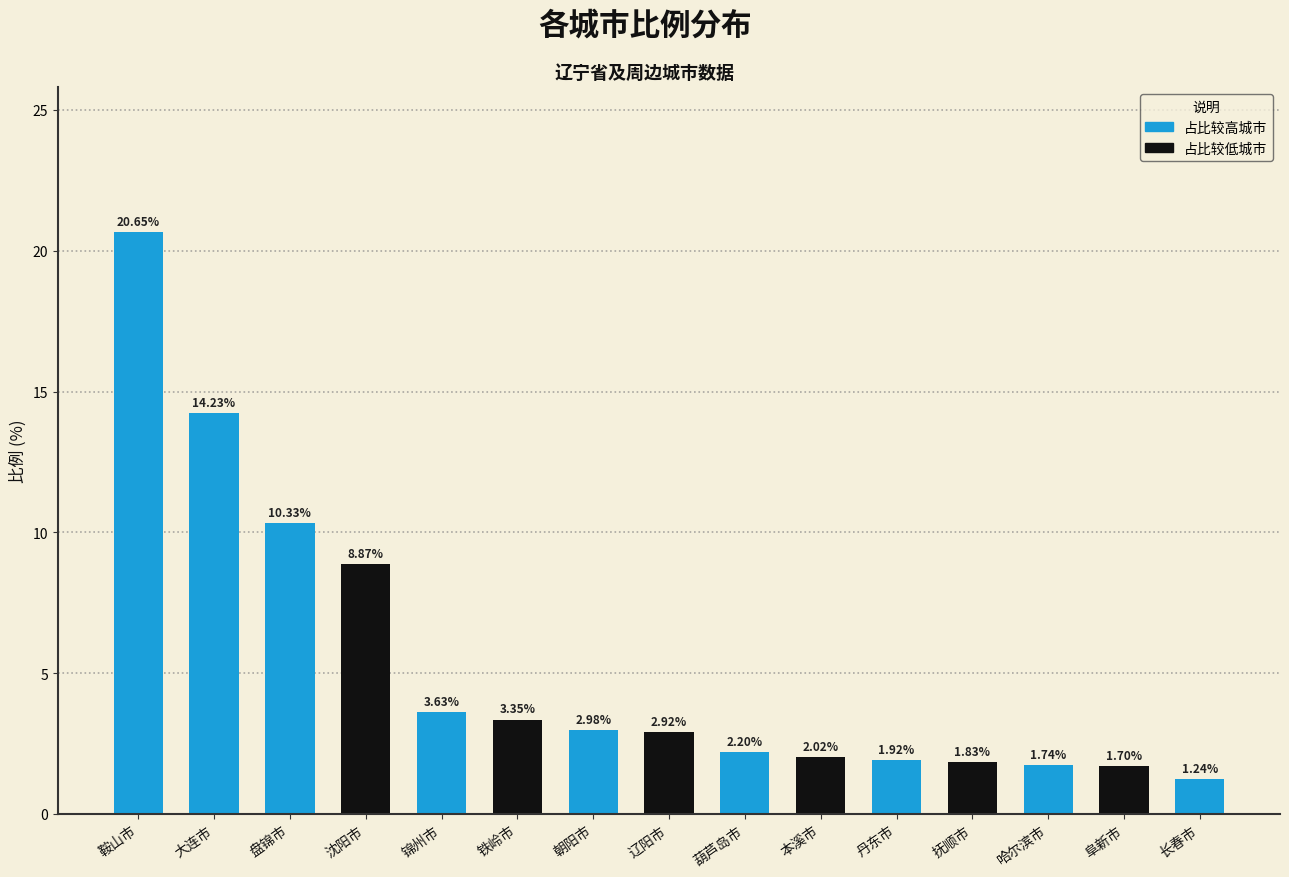

Which category has the lowest value across all series?

长春市